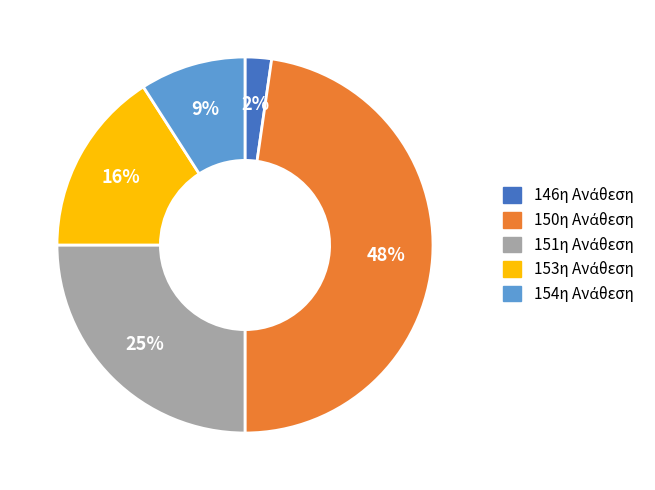

To the nearest percent, what is the average slice percentage?

20%